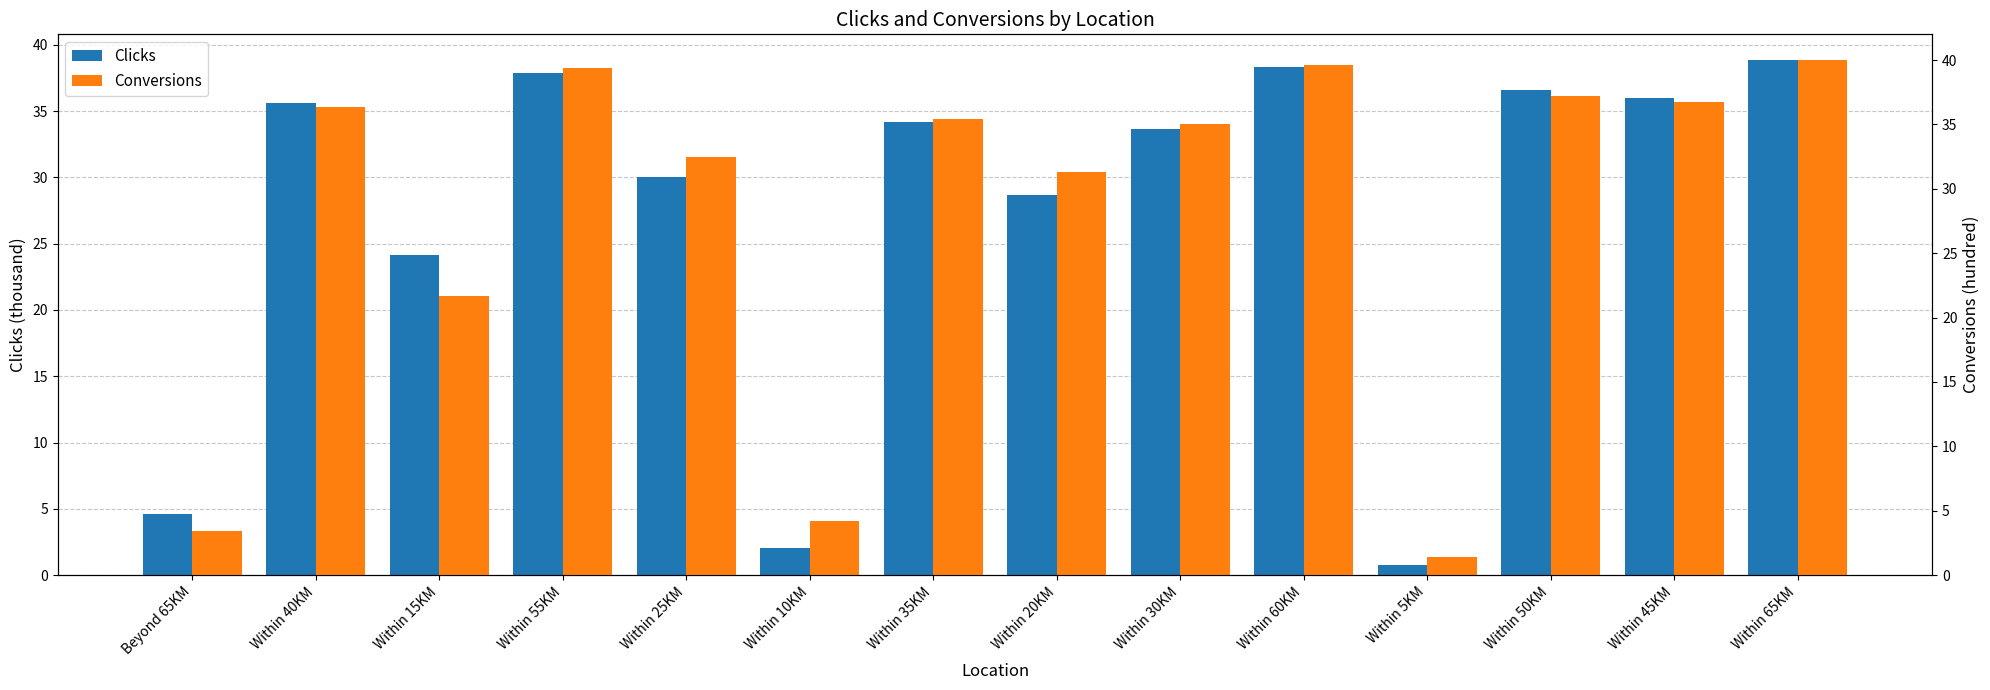

What is the difference between the maximum and minimum values in the Clicks series?

38.0